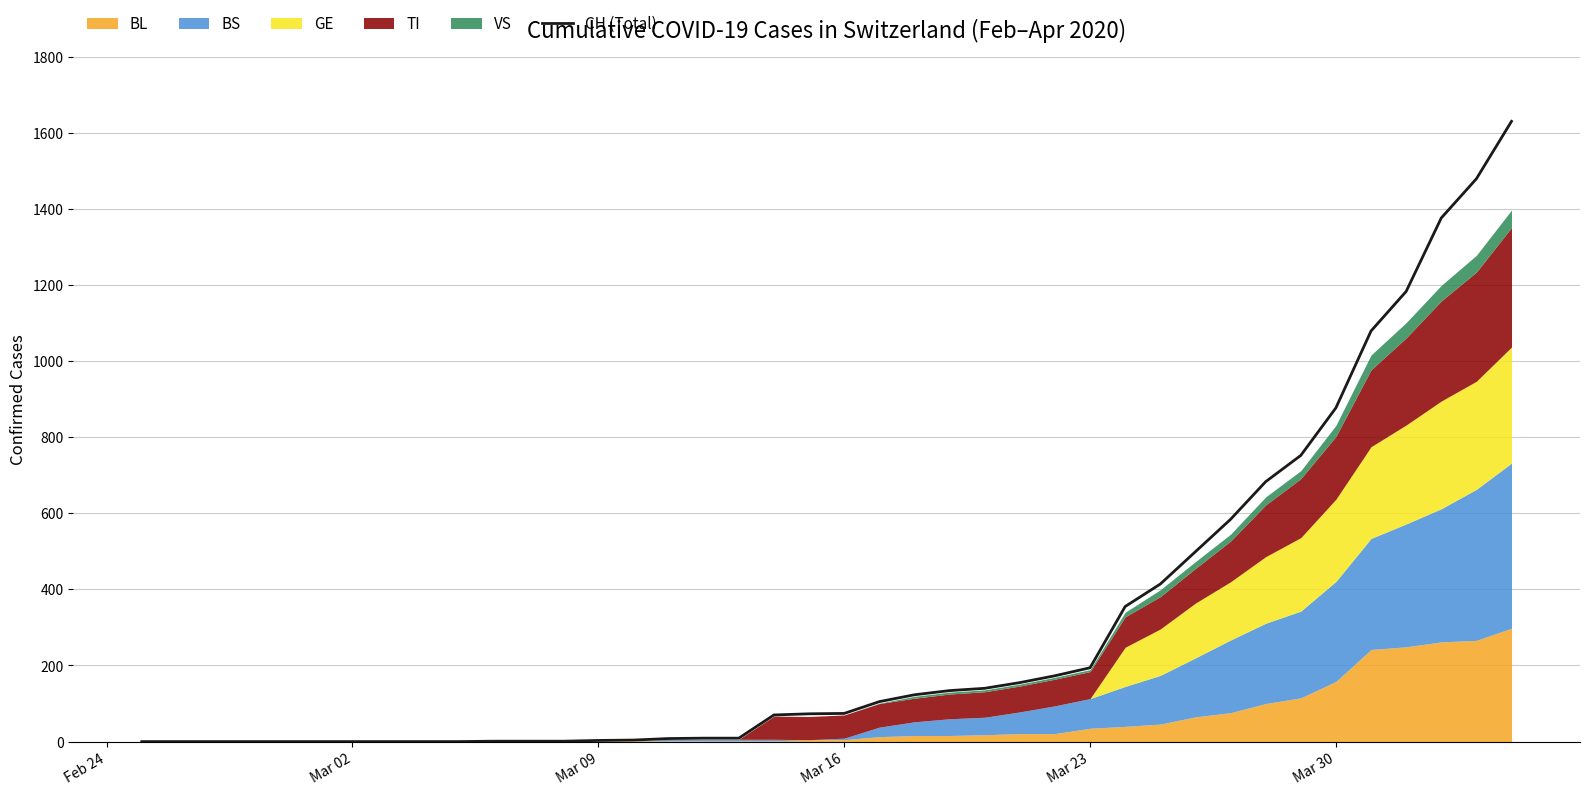

How many data points are above 74?

19